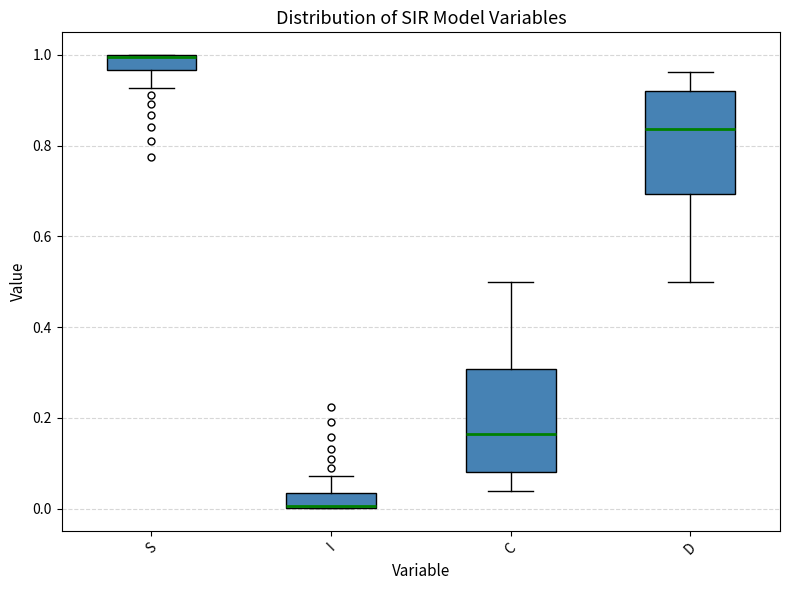

Reading left to right, read every box against the y-axis: the position of its median line, the range the box covers, and the ends of its whiskers. The values are not printed on the chart, so give them approximately, as read against the axis.

S: median 1.00 (drawn on the box's upper edge), box 0.96 to 1.00, whiskers 0.92 to 1.00
I: median 0.00 (drawn on the box's lower edge), box 0.00 to 0.04, whiskers 0.00 to 0.08
C: median 0.16, box 0.08 to 0.30, whiskers 0.04 to 0.50
D: median 0.84, box 0.70 to 0.92, whiskers 0.50 to 0.96